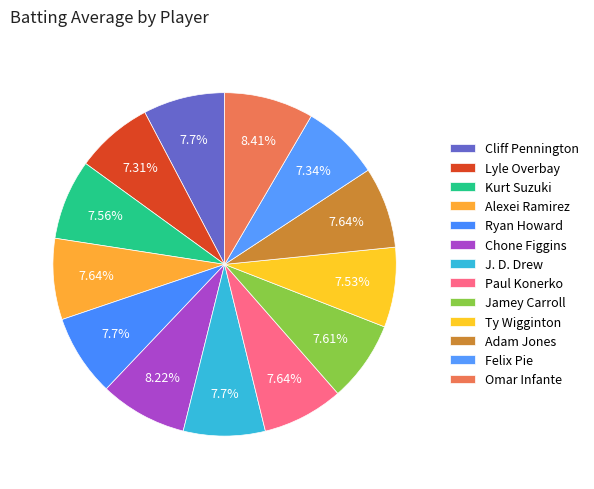

How many slices are in this pie chart?

13